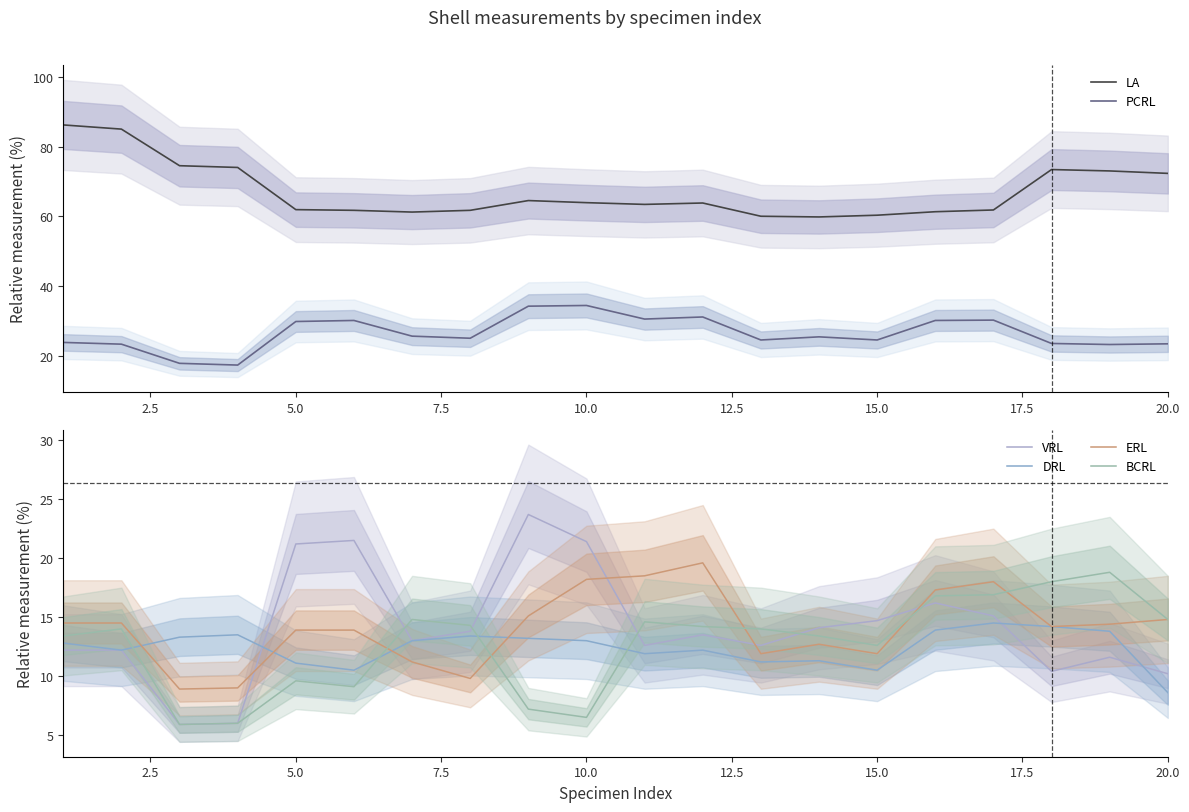

True or false: DRL and LA cross at least once.

False